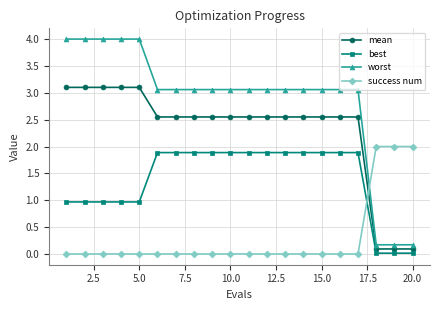

Which series has the largest range (max minus min)?

worst